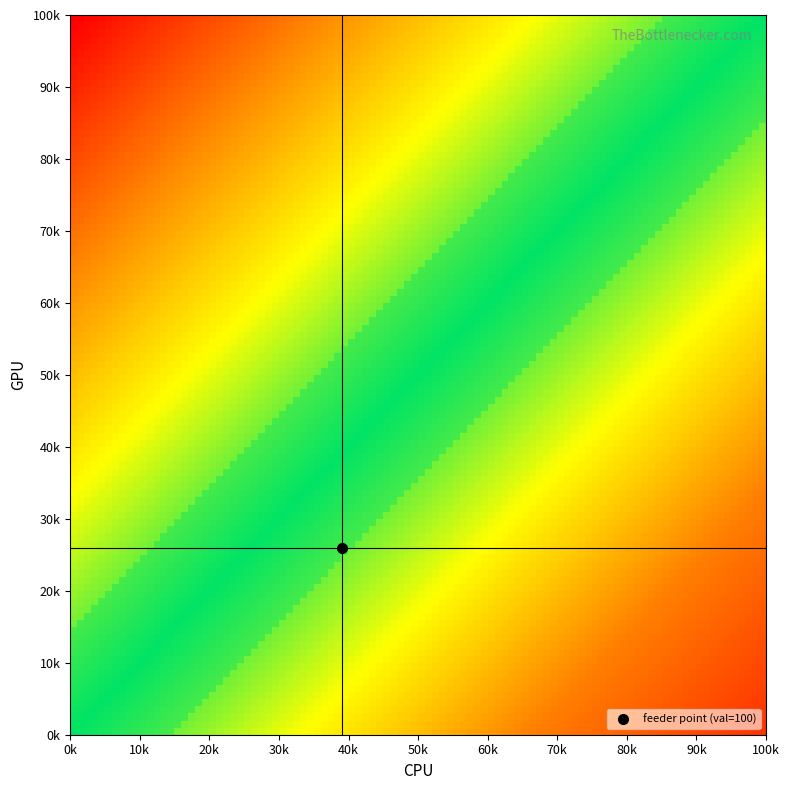

The value of 389-3050623-0 at 0 is -45.9. True or false?

False